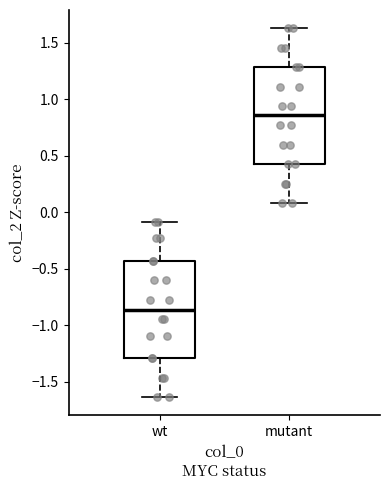

Reading left to right, transcribe this box plot: for each box, give where its median line is, the range the box spans, and where its two whiskers end, as read against the y-axis. The values are not printed on the chart, so give them approximately, as read against the axis.

wt: median -0.85, box -1.30 to -0.45, whiskers -1.65 to -0.10
mutant: median 0.85, box 0.45 to 1.30, whiskers 0.10 to 1.65